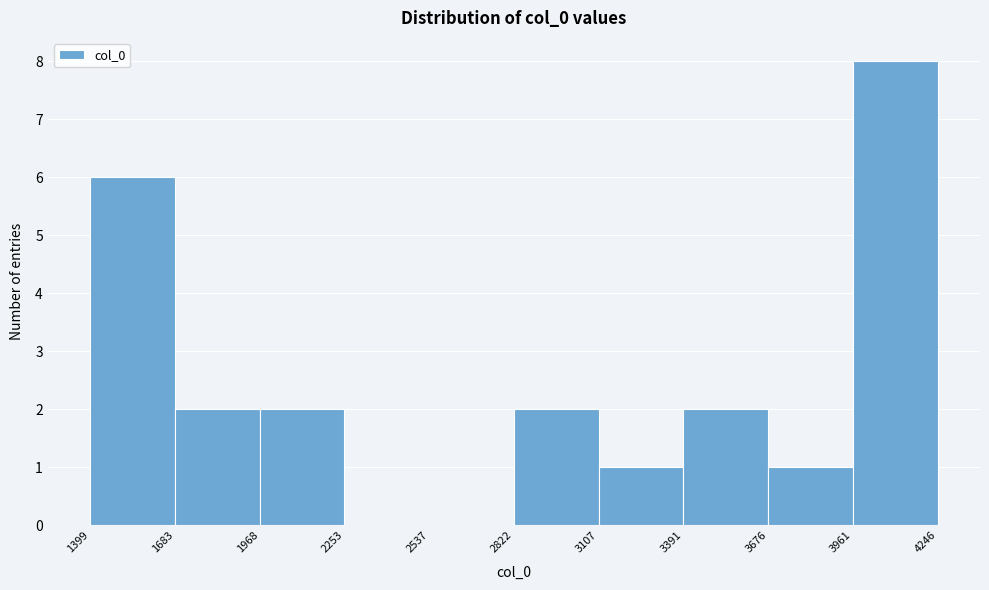

Reading left to right, transcribe this chart: for each bar, give the range it covers on the x-axis and its height. The values are not printed on the chart, so give them approximately, as read against the axis.

1399 to 1683: 6
1683 to 1968: 2
1968 to 2253: 2
2253 to 2537: 0
2537 to 2822: 0
2822 to 3107: 2
3107 to 3391: 1
3391 to 3676: 2
3676 to 3961: 1
3961 to 4246: 8